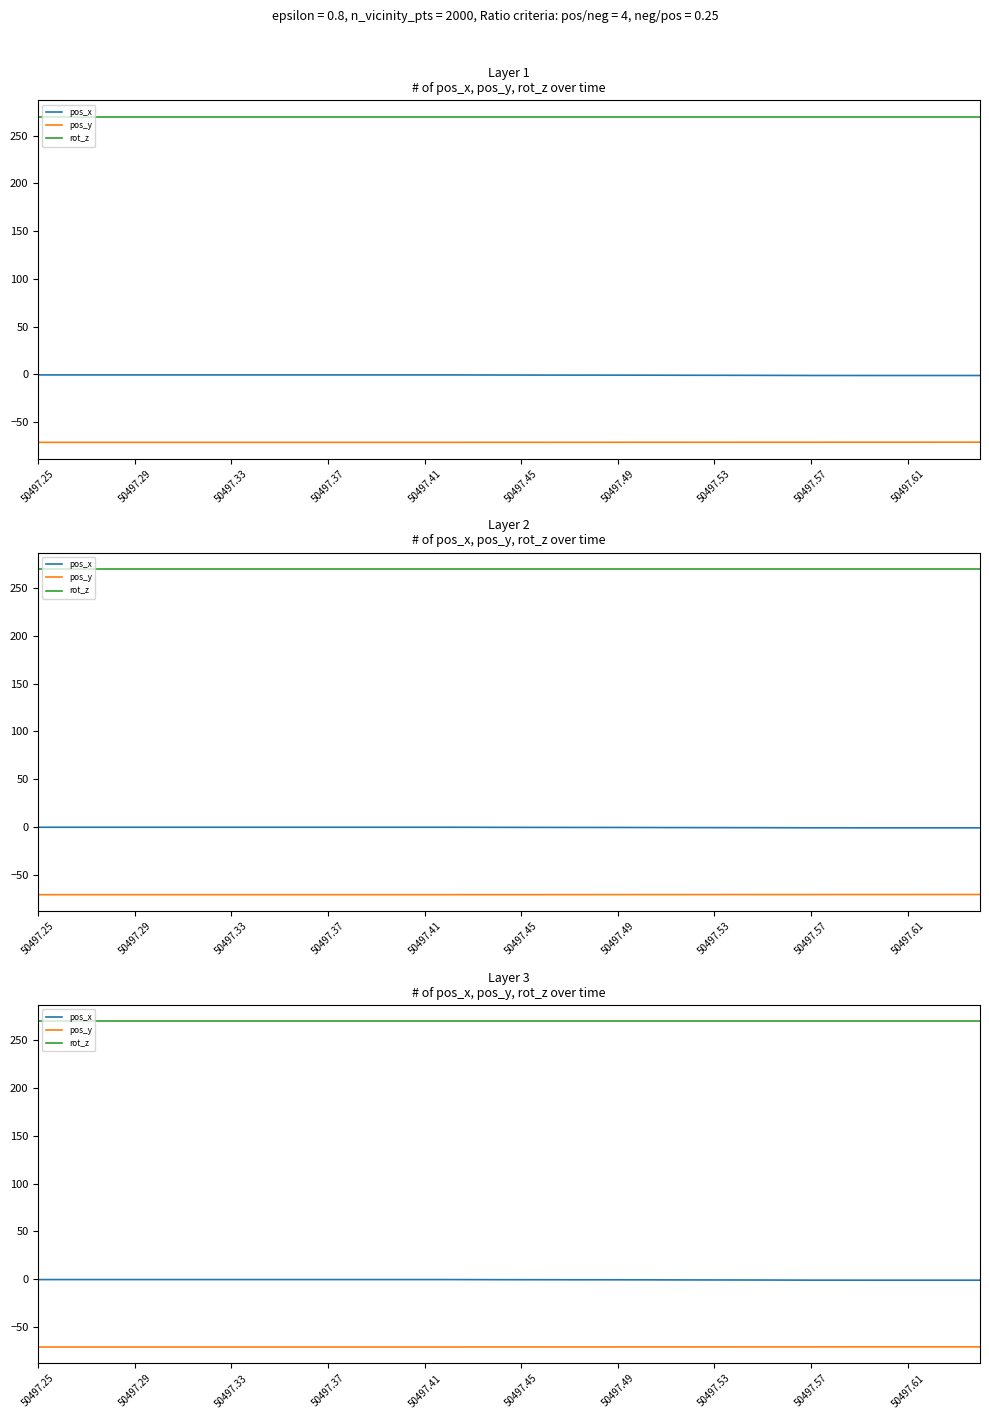

The value of rot_z at 50497.37 is 135.5. True or false?

False